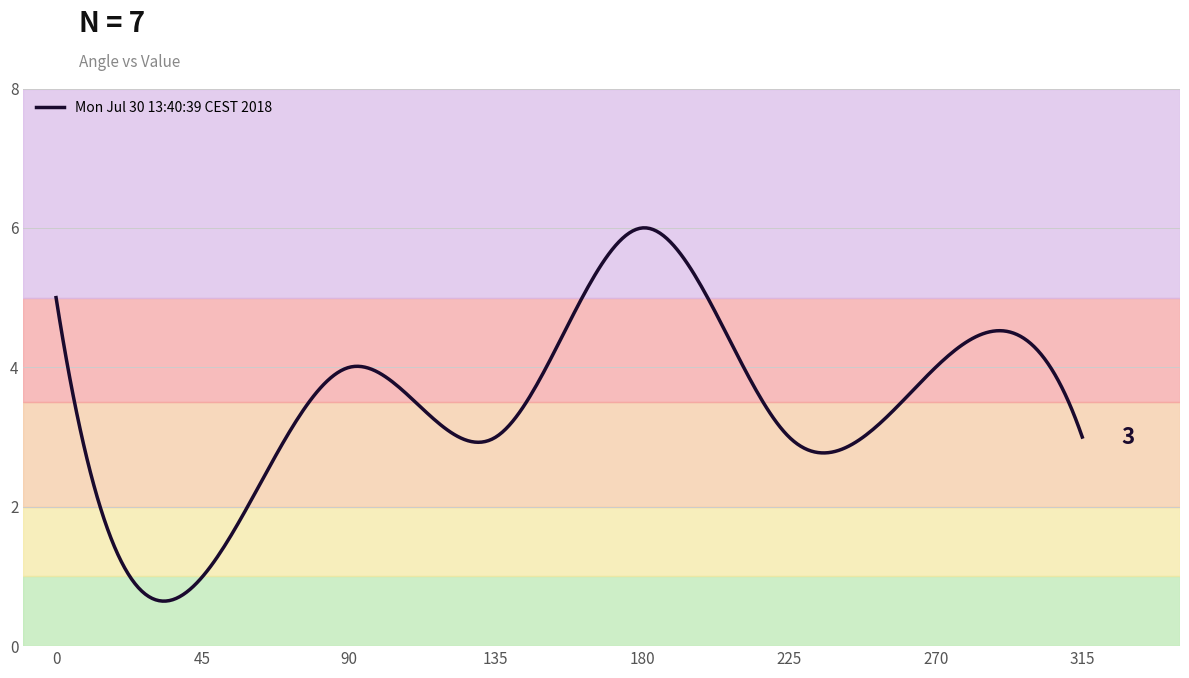

What is the difference between the maximum and minimum values?

5.4